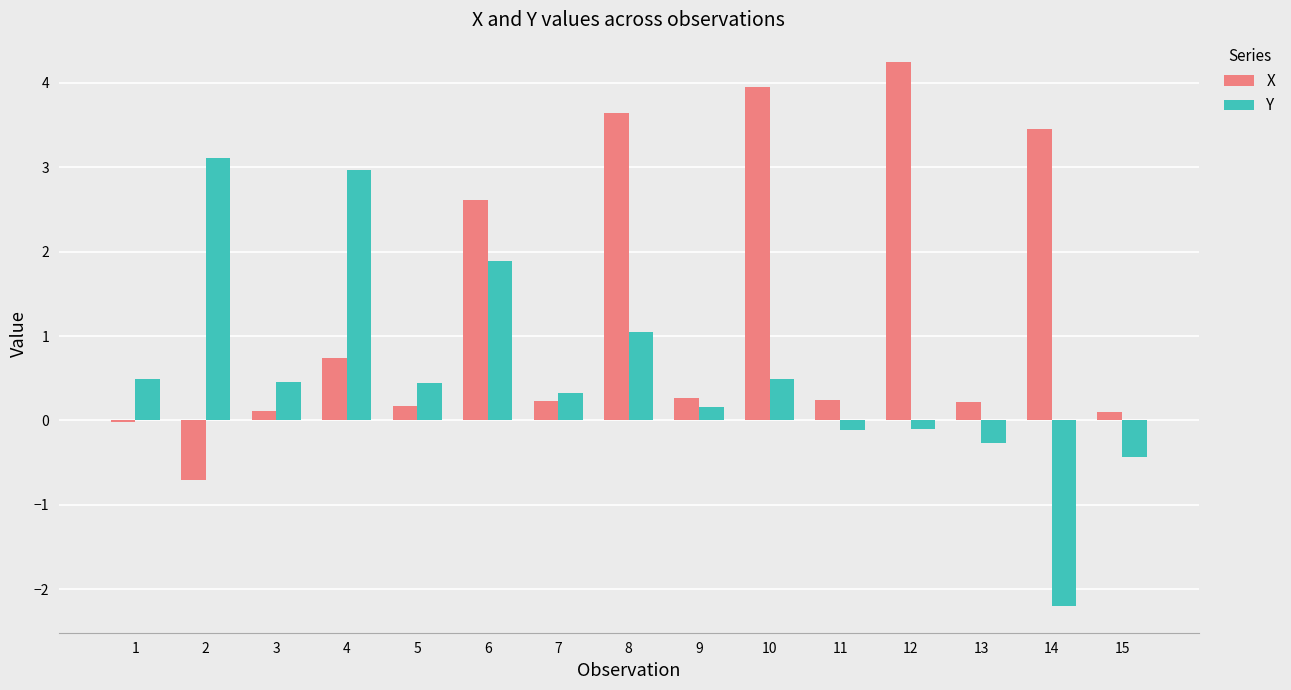

Are the bars horizontal?

No